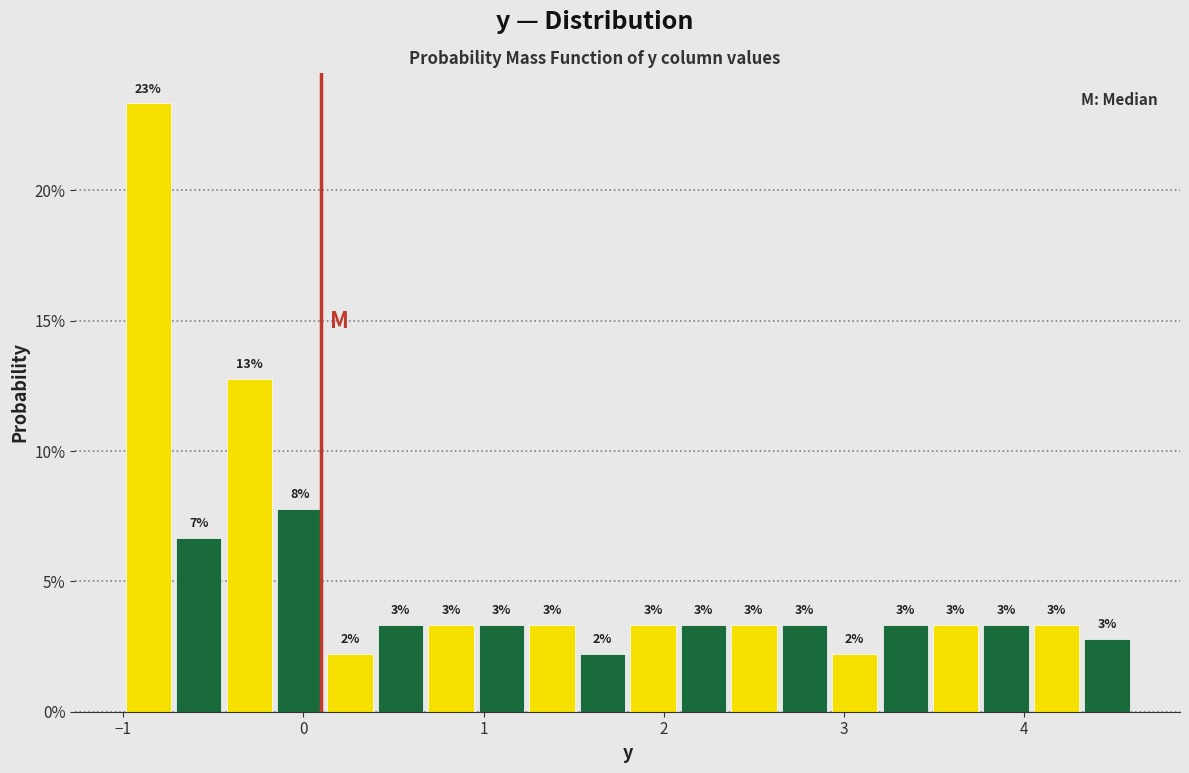

Around what value on the x-axis is the tallest bar? Give the approximate position of its centre, as read against the axis.

-0.9